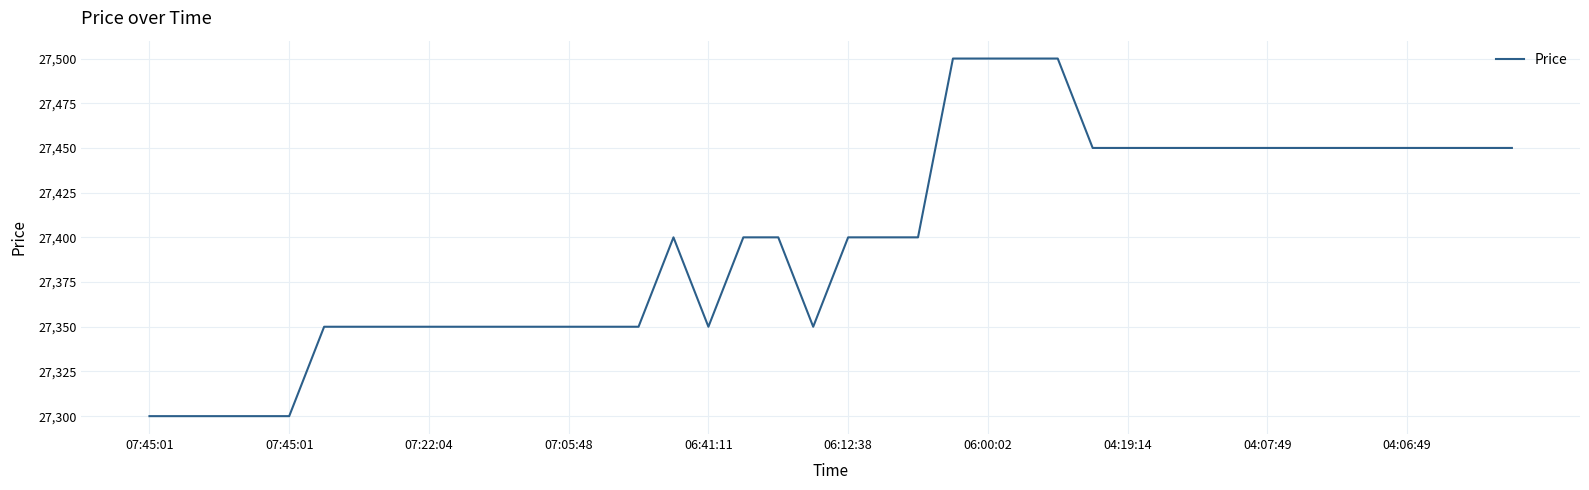

What is the minimum value shown in the chart?

27300